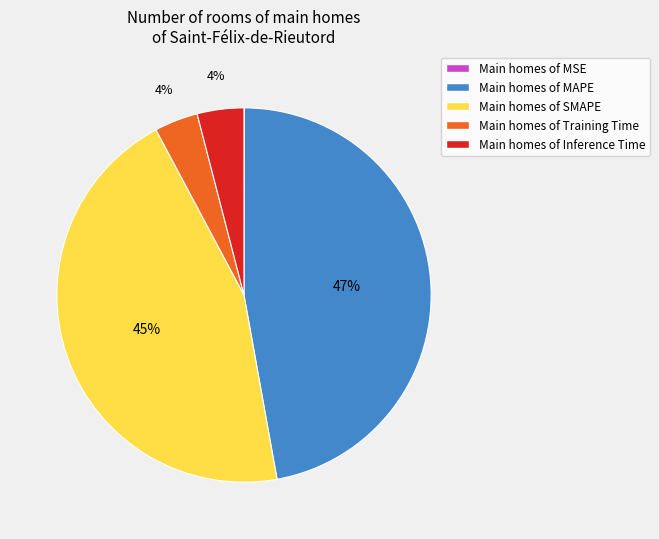

Is there a majority slice in this chart?

No